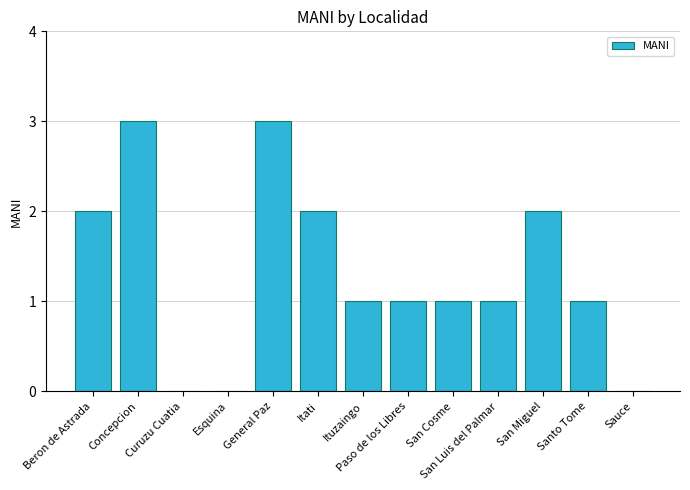

The value at Beron de Astrada is 2. True or false?

True